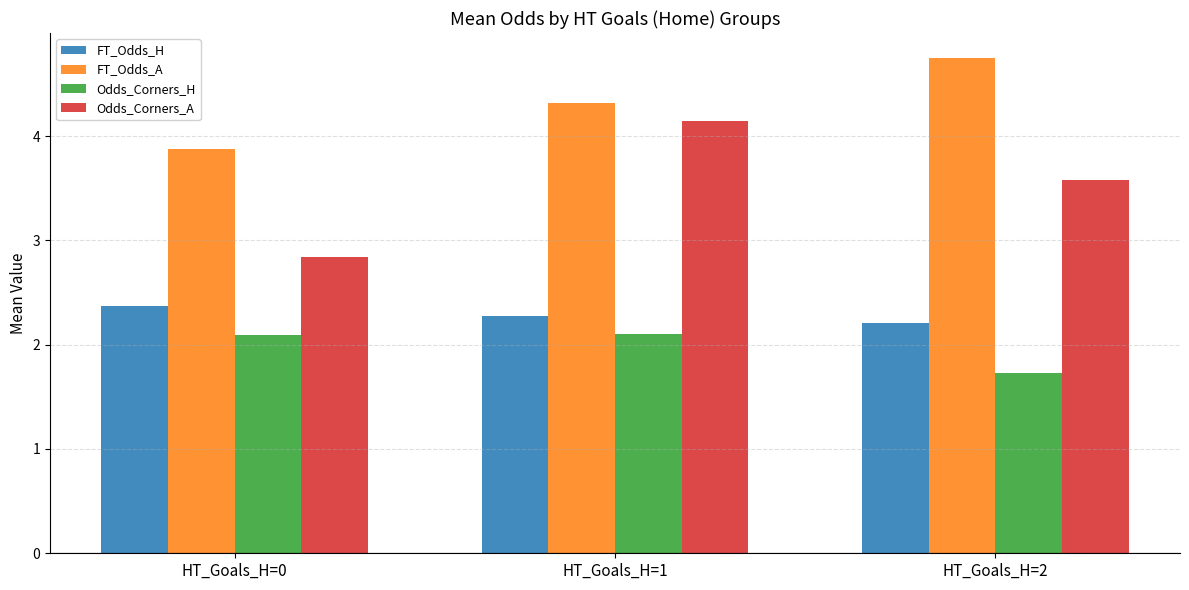

Which series has the largest total across all categories?

FT_Odds_A